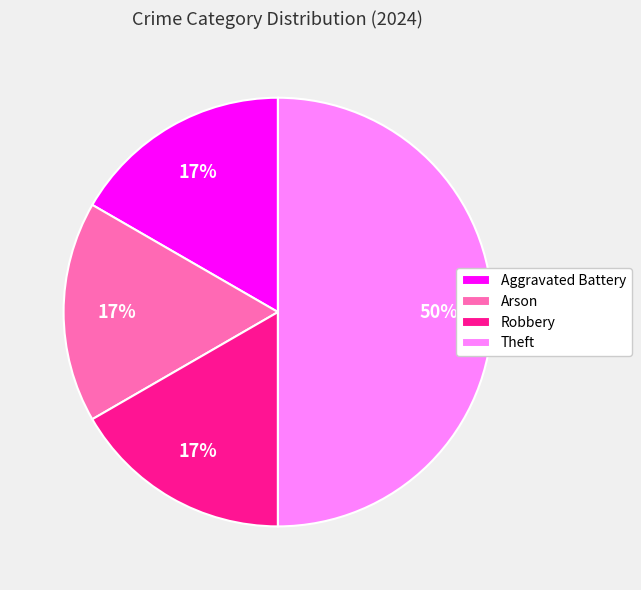

To the nearest percent, what is the difference between the Robbery and Theft slice percentages?

33%